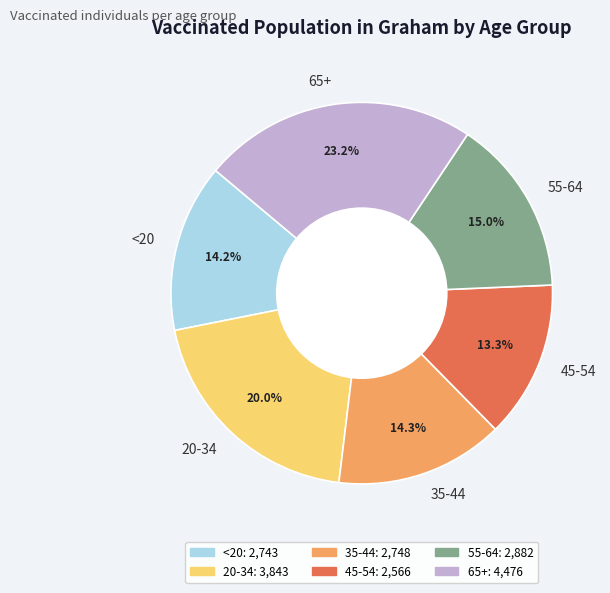

Does 55-64 represent more than half of the total?

No